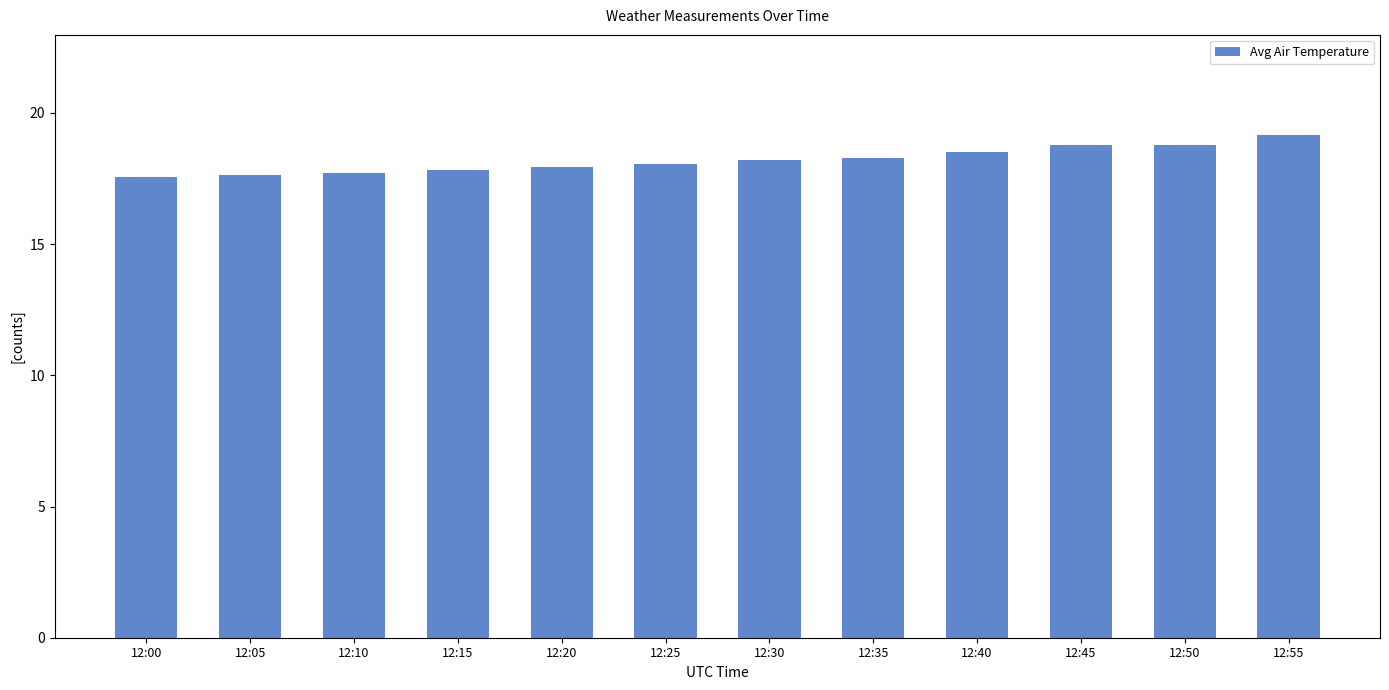

What is the sum of all values?

218.4